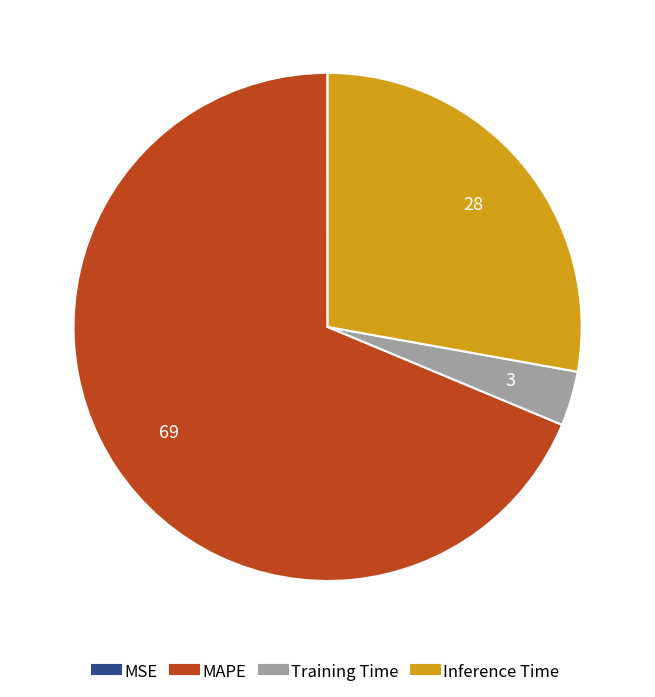

Is the sum of MAPE and Training Time greater than half?

Yes